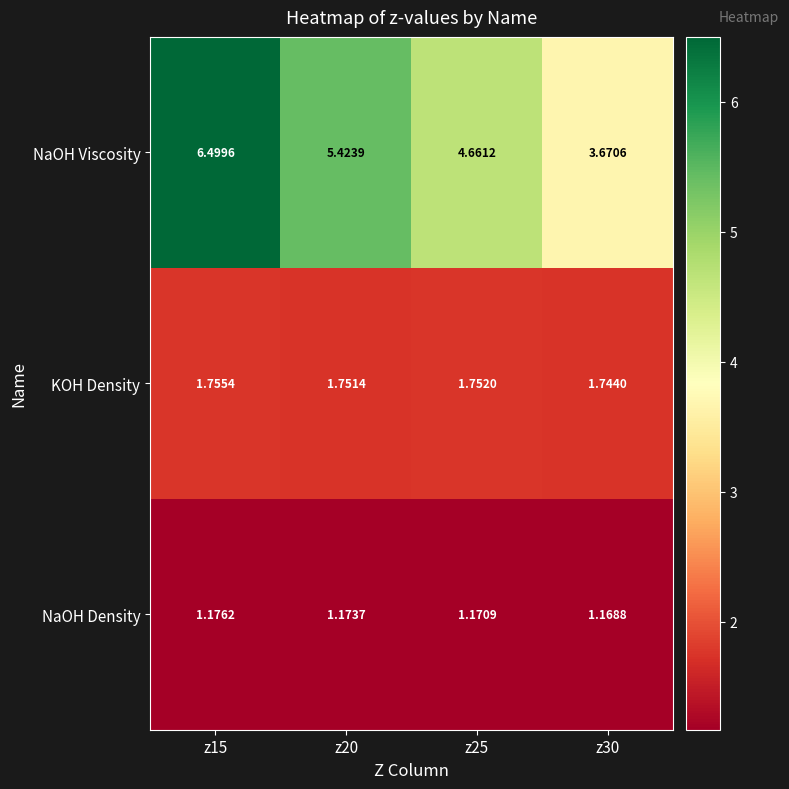

Rank the series at z15 from lowest to highest value.

NaOH Density, KOH Density, NaOH Viscosity